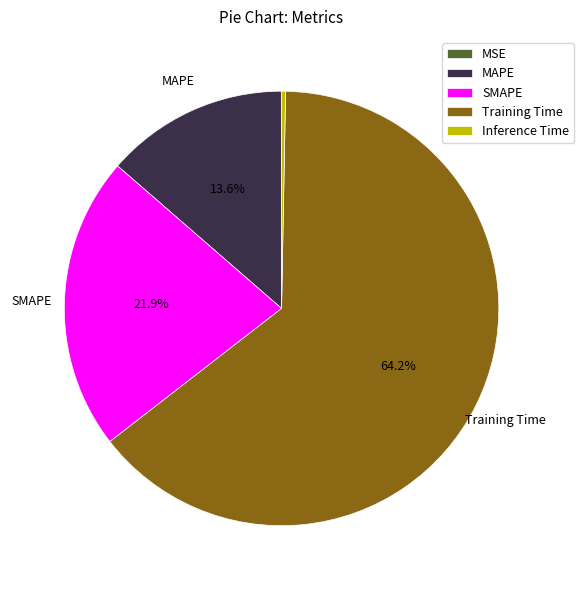

Which slice is the largest?

Training Time